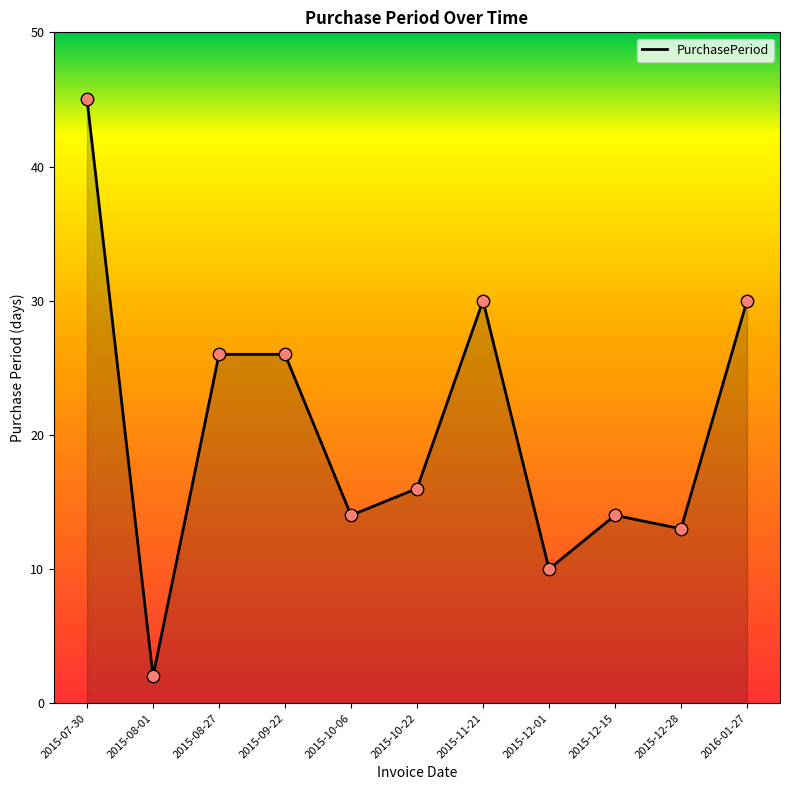

Approximately how many times larger is the value at 2015-07-30 compared to 2015-11-21?

1.5